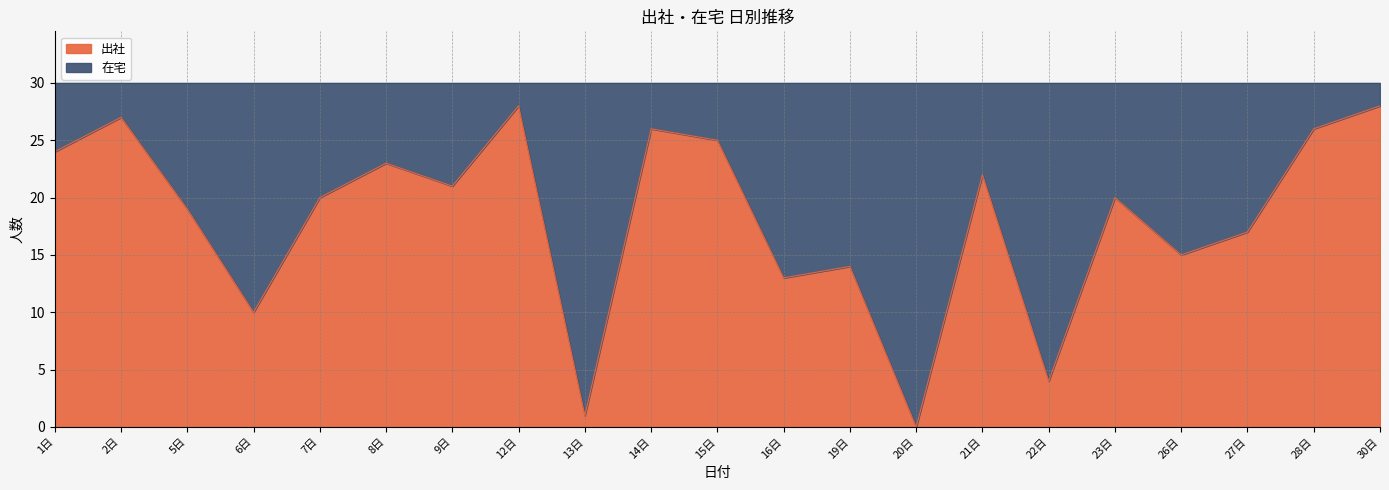

How many values are below 20?

9